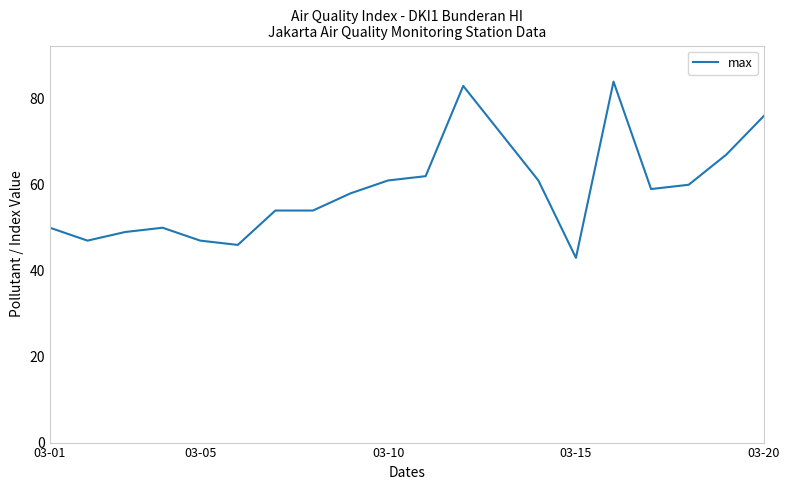

What is the difference between the maximum and minimum values?

41